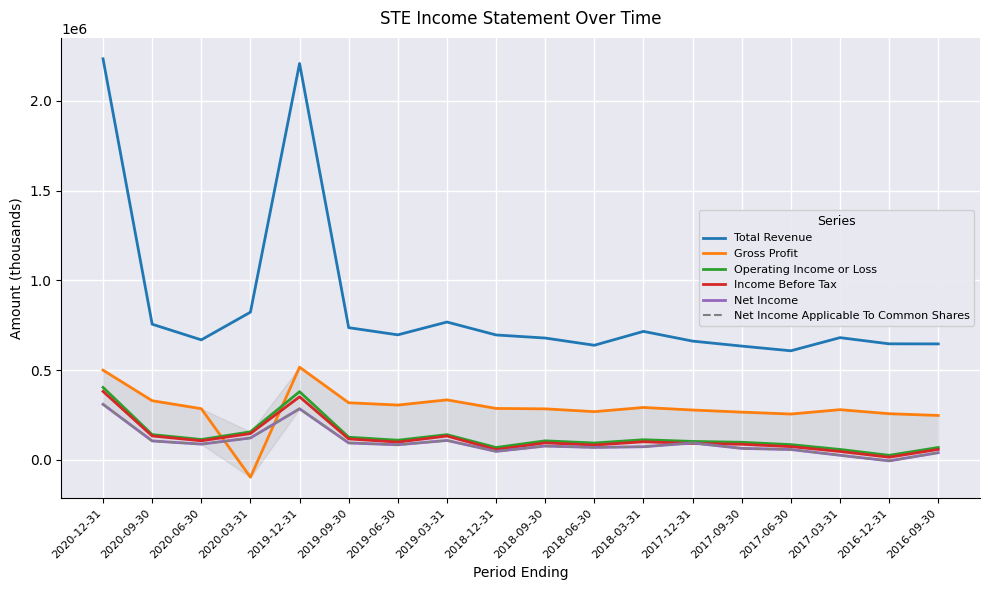

List the series in order of their peak value, highest first.

Total Revenue, Gross Profit, Operating Income or Loss, Income Before Tax, Net Income, Net Income Applicable To Common Shares